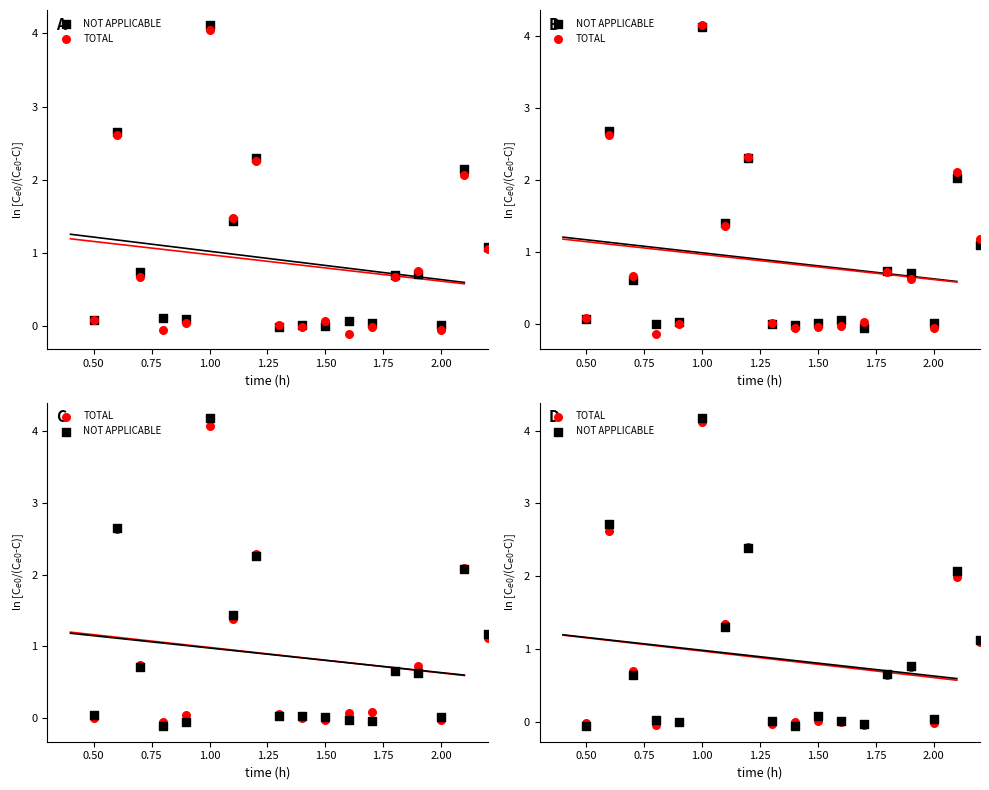

Which series contains the lowest Y value?

NOT APPLICABLE